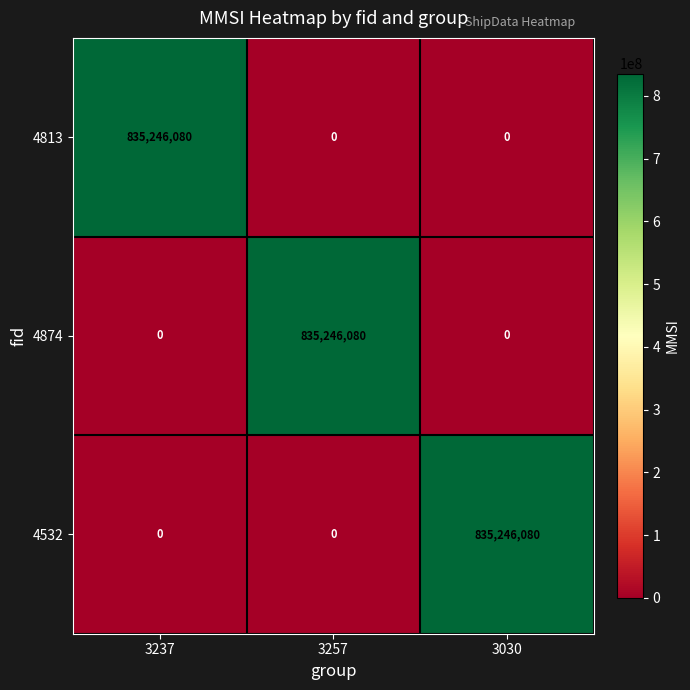

At how many categories does at least one series exceed 383336871?

3